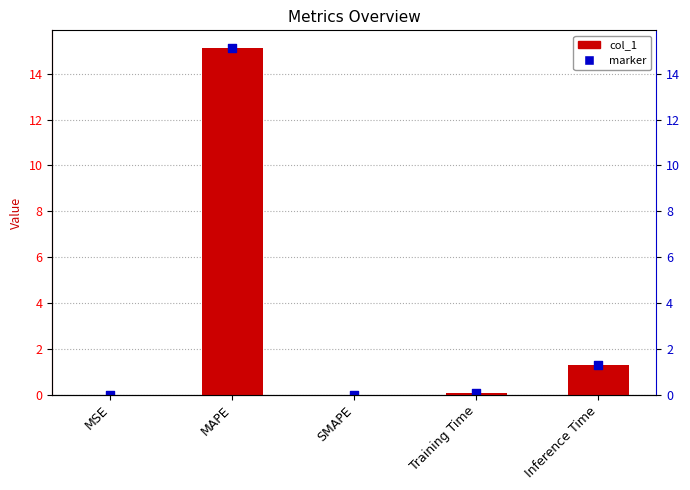

What is the change in value from MAPE to Inference Time?

-13.8